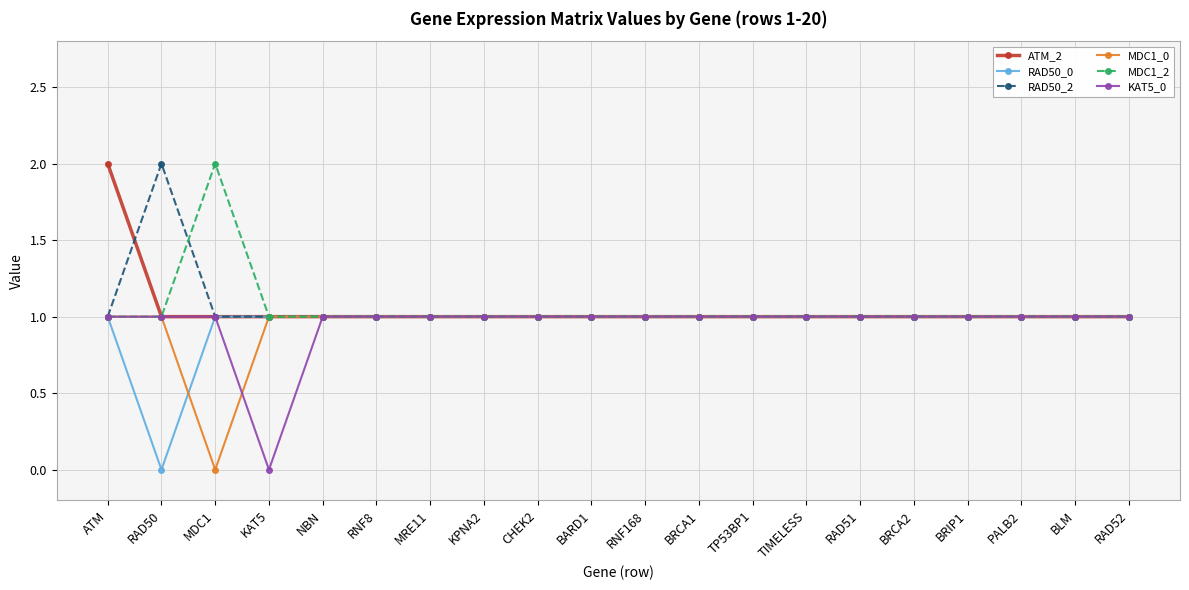

What is the highest value of the MDC1_0 series?

1